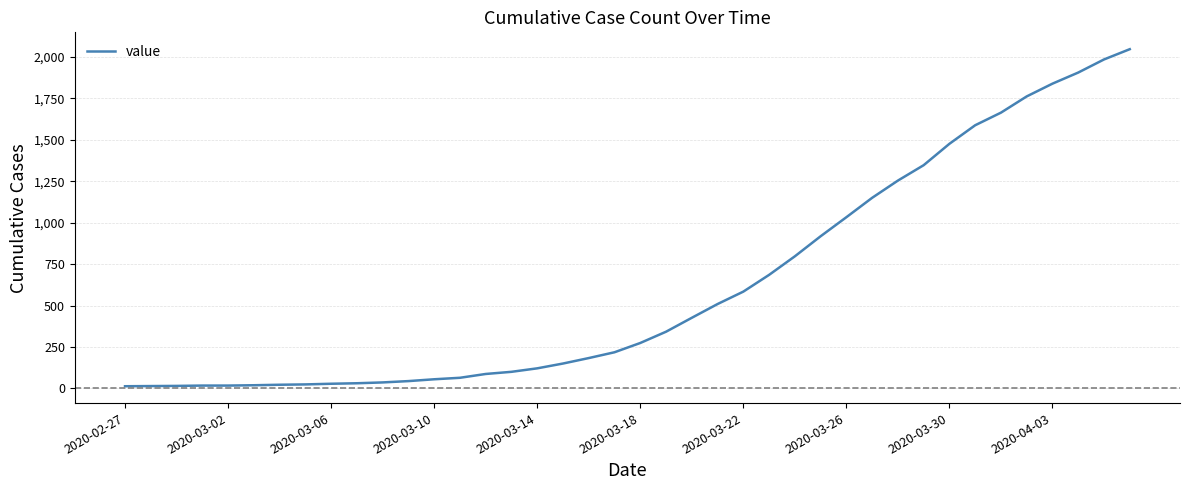

What is the greatest value displayed?

2047